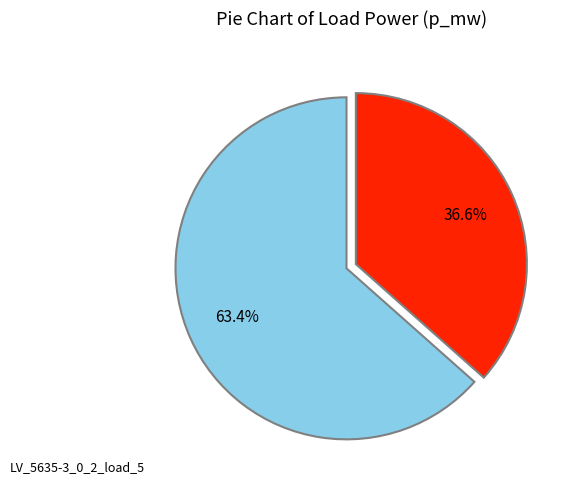

How many segments does this pie chart have?

2